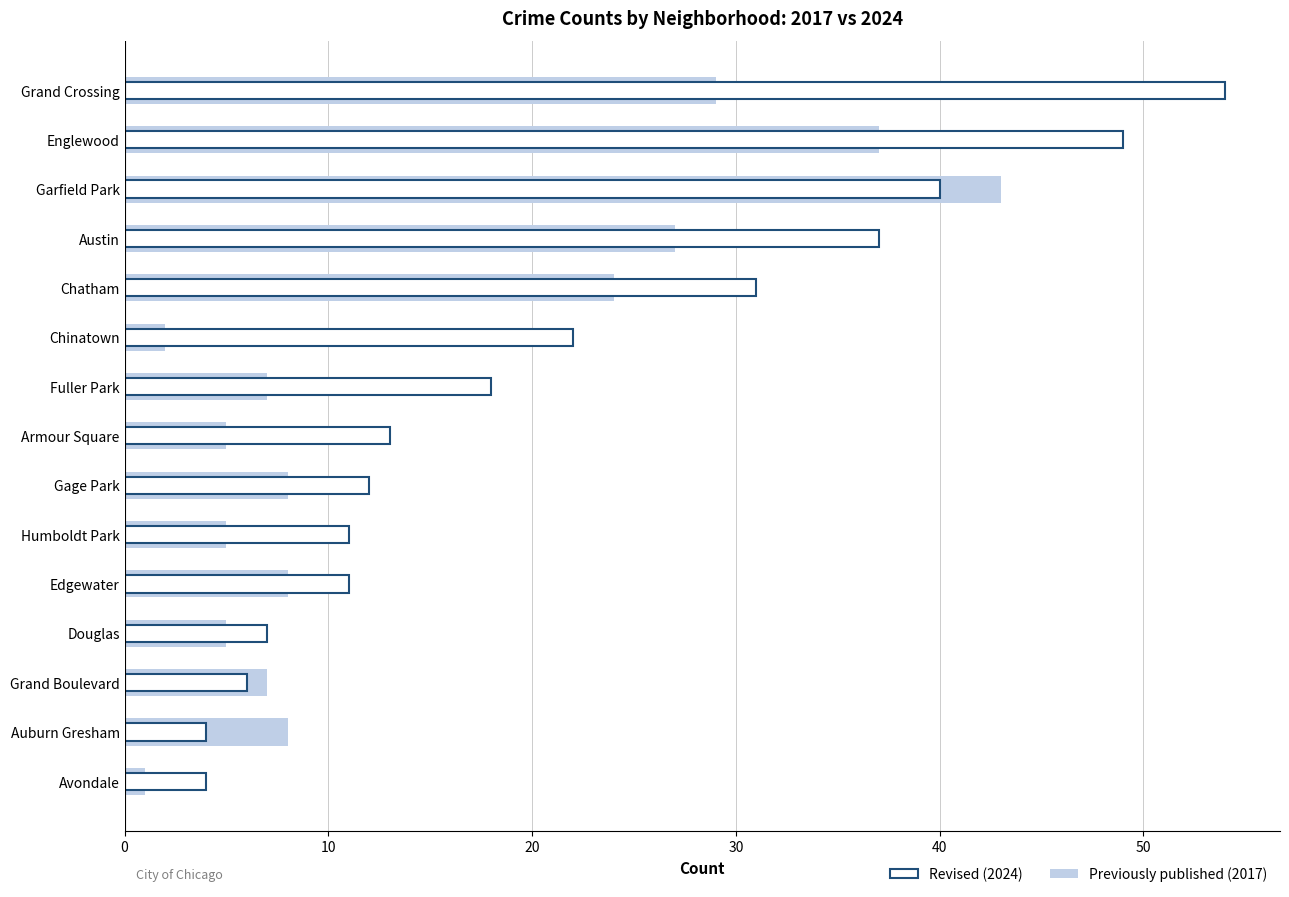

What is the lowest value of the Previously published (2017) series?

1